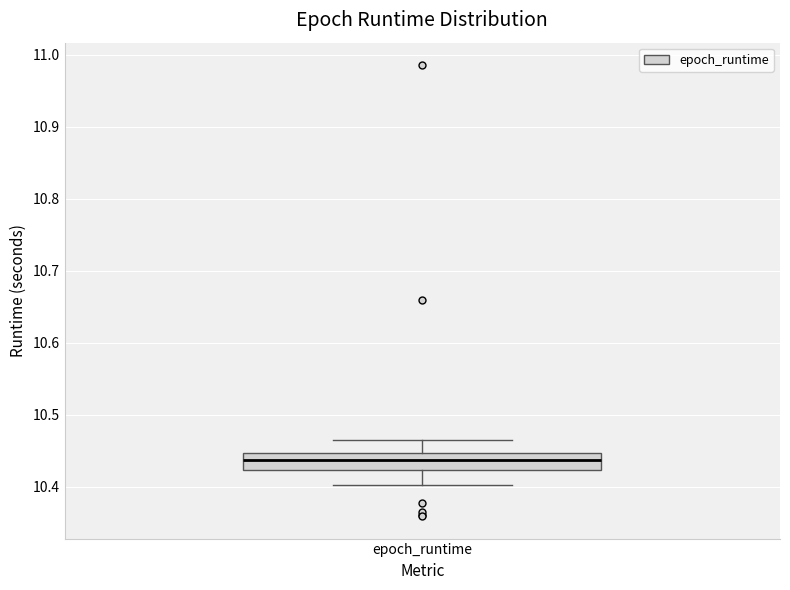

Read this box plot against the y-axis: the position of the median line, the range covered by the box, and the ends of both whiskers. The values are not printed on the chart, so give them approximately, as read against the axis.

median 10.44, box 10.42 to 10.45, whiskers 10.40 to 10.46